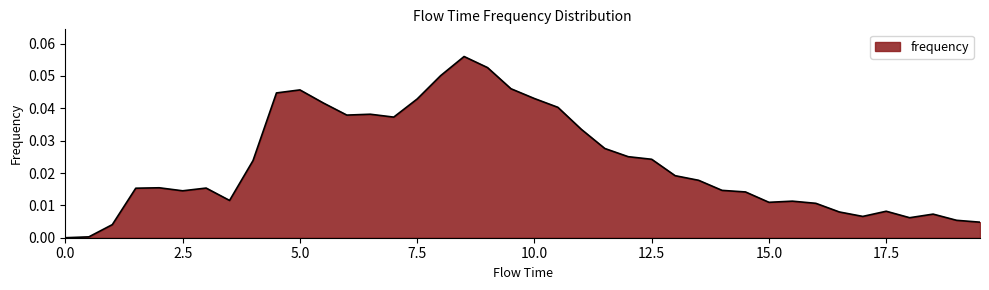

How many lines are shown in the chart?

1